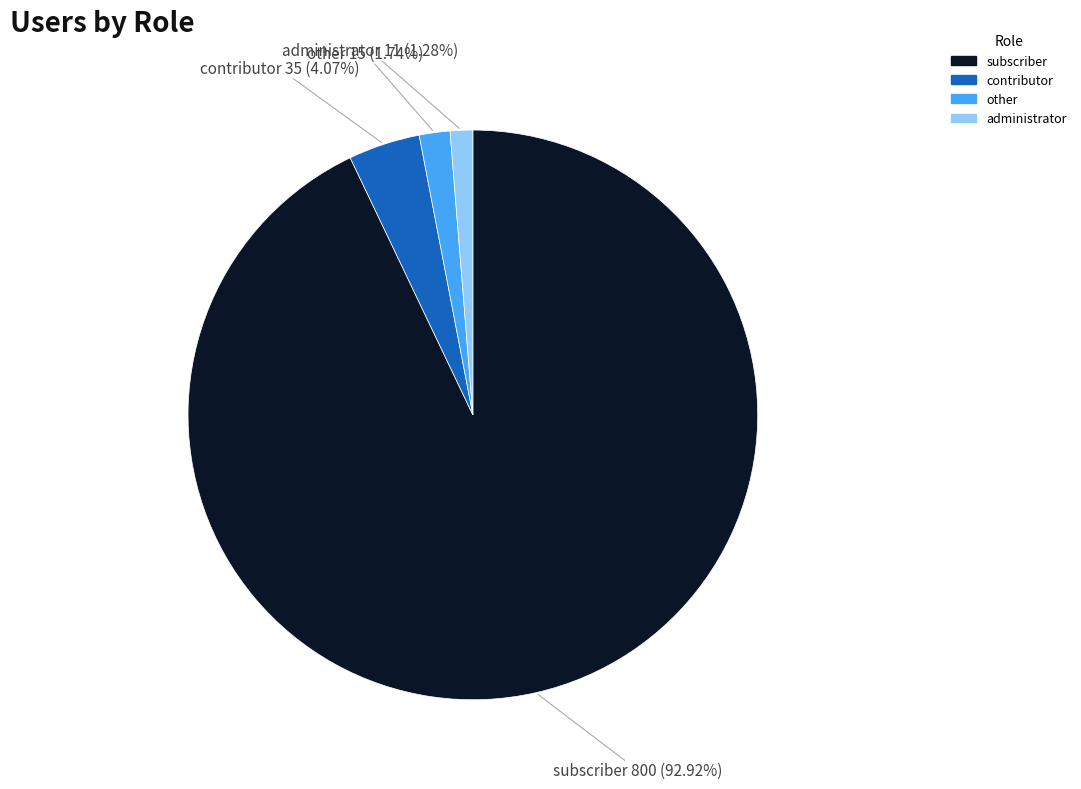

Is there any slice that represents more than half of the pie?

Yes